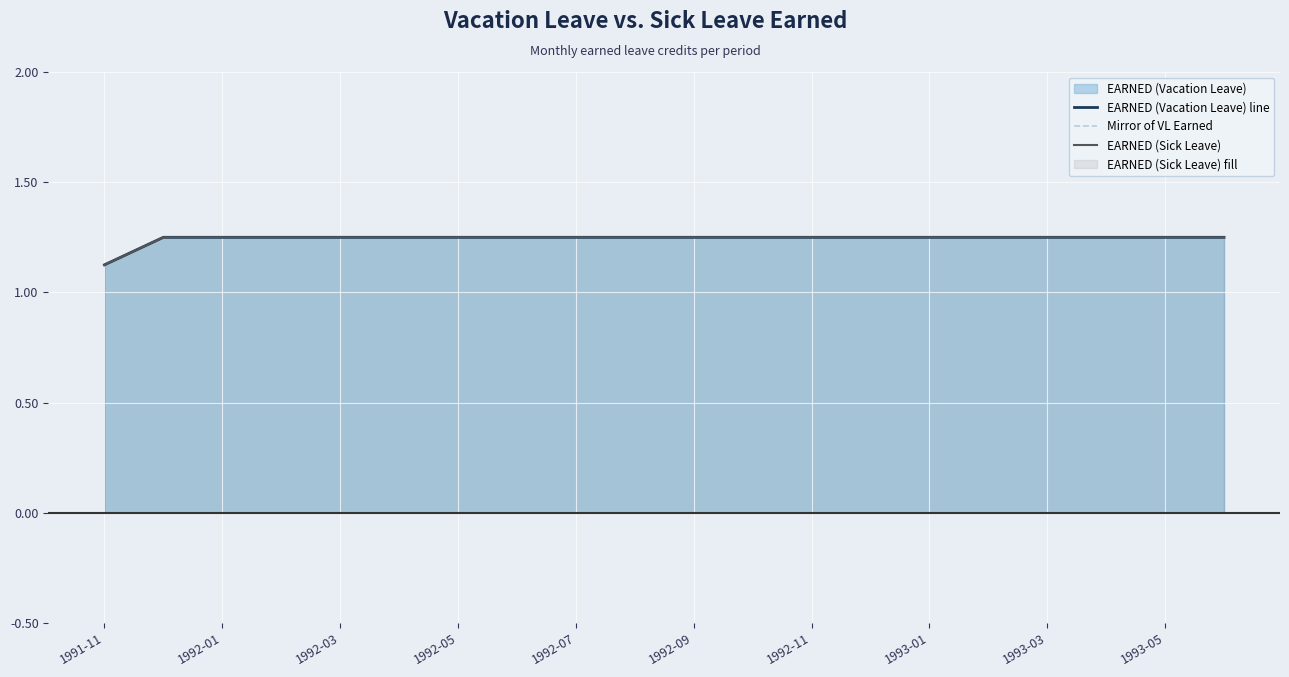

True or false: Mirror of VL Earned and EARNED (Sick Leave) cross at least once.

False